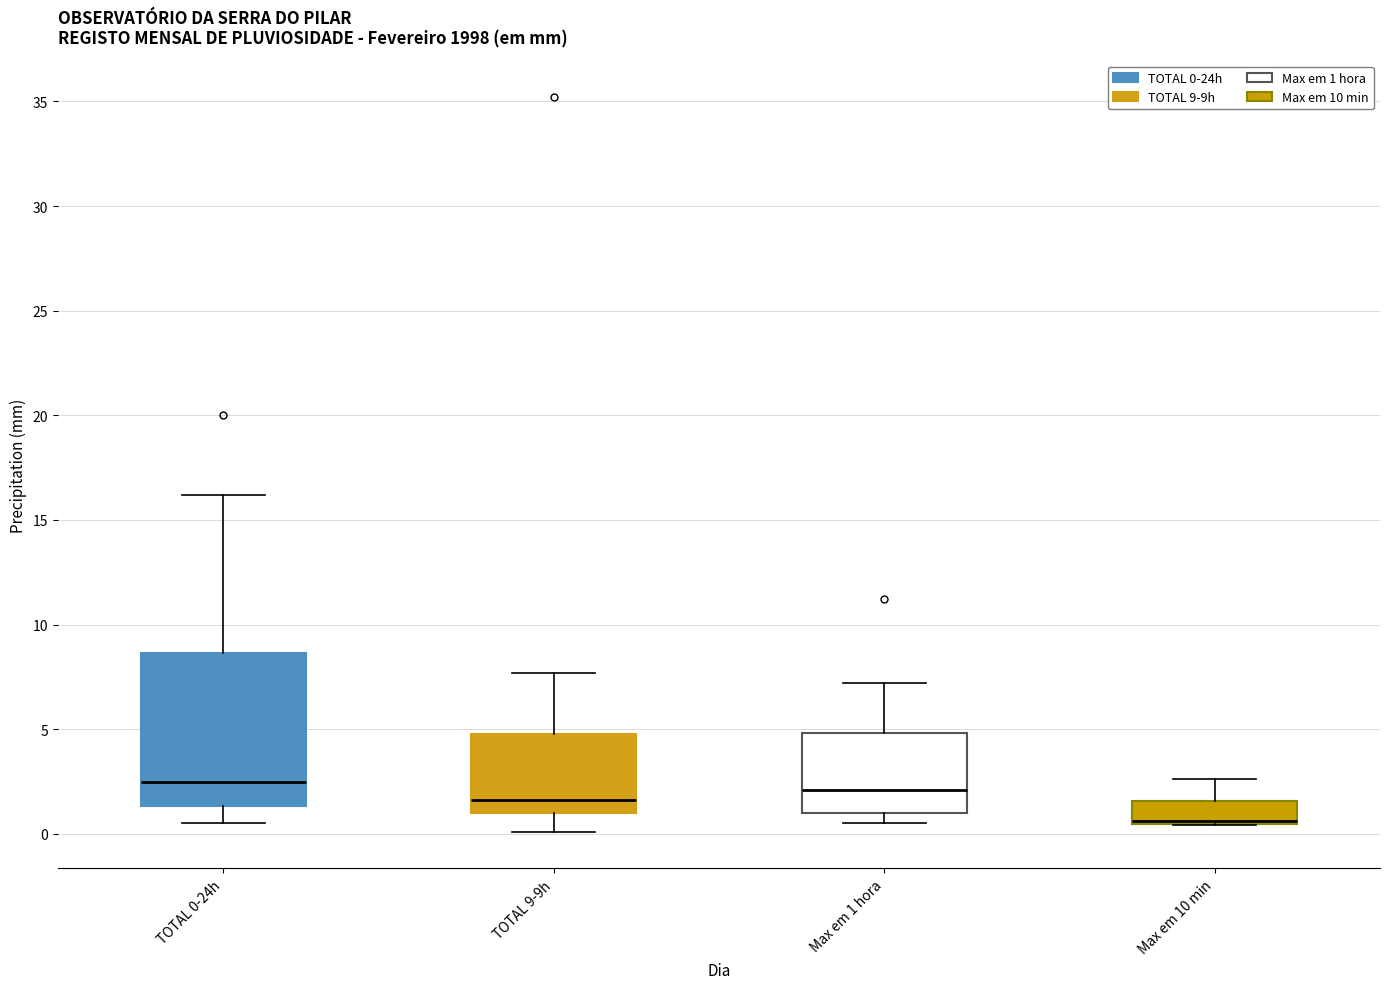

Where does the median line of the box for TOTAL 0-24h sit on the y-axis? The values are not printed on the chart, so give them approximately, as read against the axis.

2.5